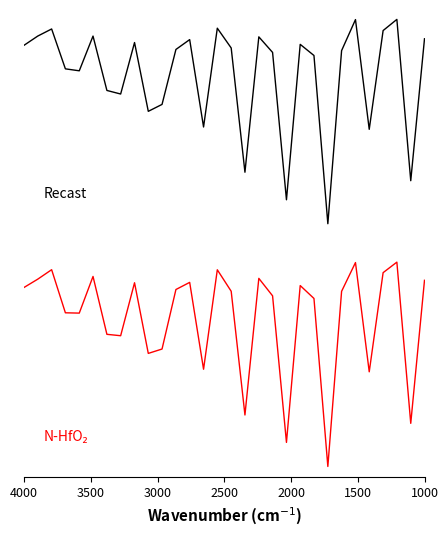

Reading left to right, extract all data points from this chart.

Recast: -0.1	-0.1	-0.0	-0.2	-0.2	-0.1	-0.2	-0.2	-0.1	-0.3	-0.3	-0.1	-0.1	-0.3	-0.0	-0.1	-0.5	-0.1	-0.1	-0.5	-0.1	-0.1	-0.6	-0.1	-0.0	-0.3	-0.1	-0.0	-0.5	-0.1
N-HfO2: -0.7	-0.7	-0.6	-0.8	-0.8	-0.7	-0.8	-0.8	-0.7	-0.9	-0.9	-0.7	-0.7	-0.9	-0.6	-0.7	-1.1	-0.7	-0.7	-1.1	-0.7	-0.7	-1.2	-0.7	-0.6	-0.9	-0.7	-0.6	-1.1	-0.7